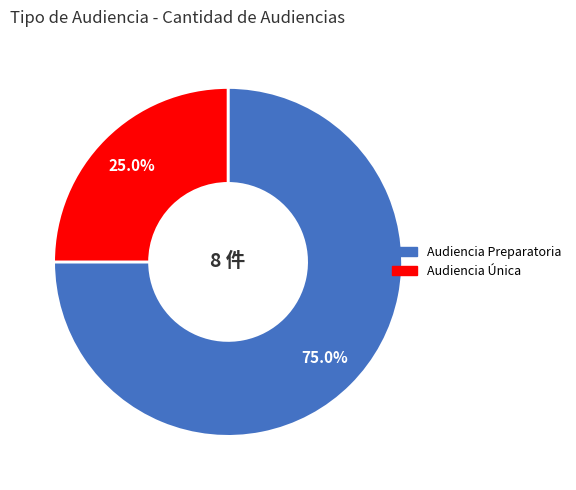

Rank the categories by value from highest to lowest.

Audiencia Preparatoria, Audiencia Única